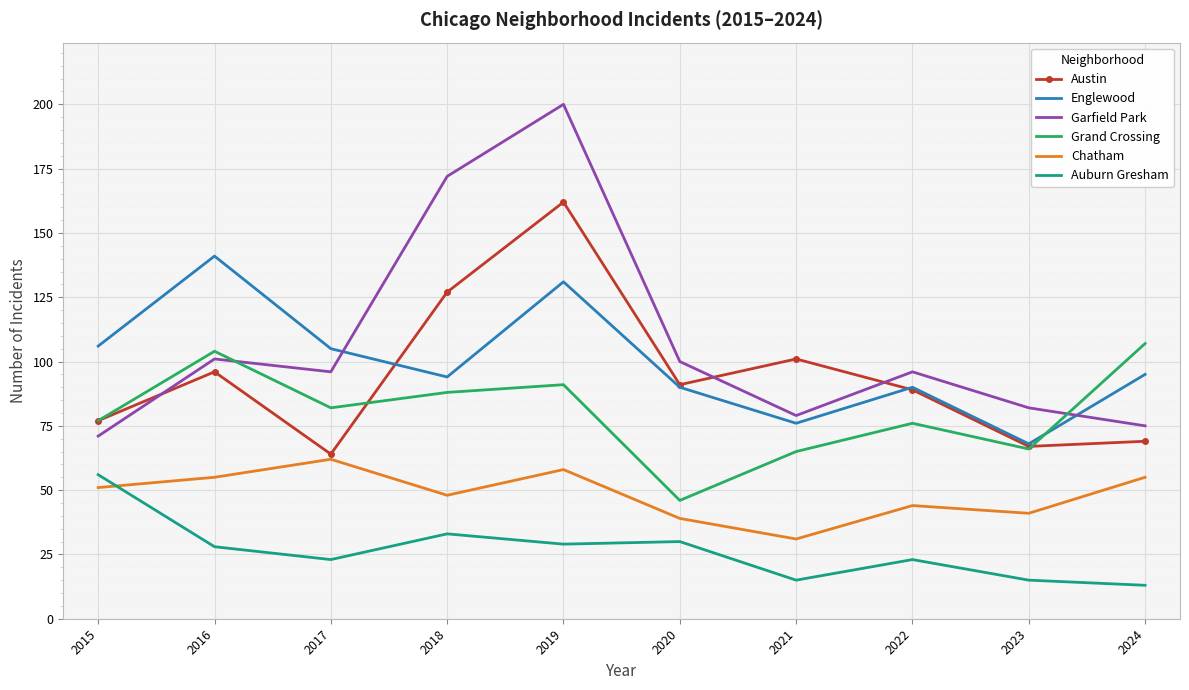

What is the spread (max minus min) of values at 2023?

67